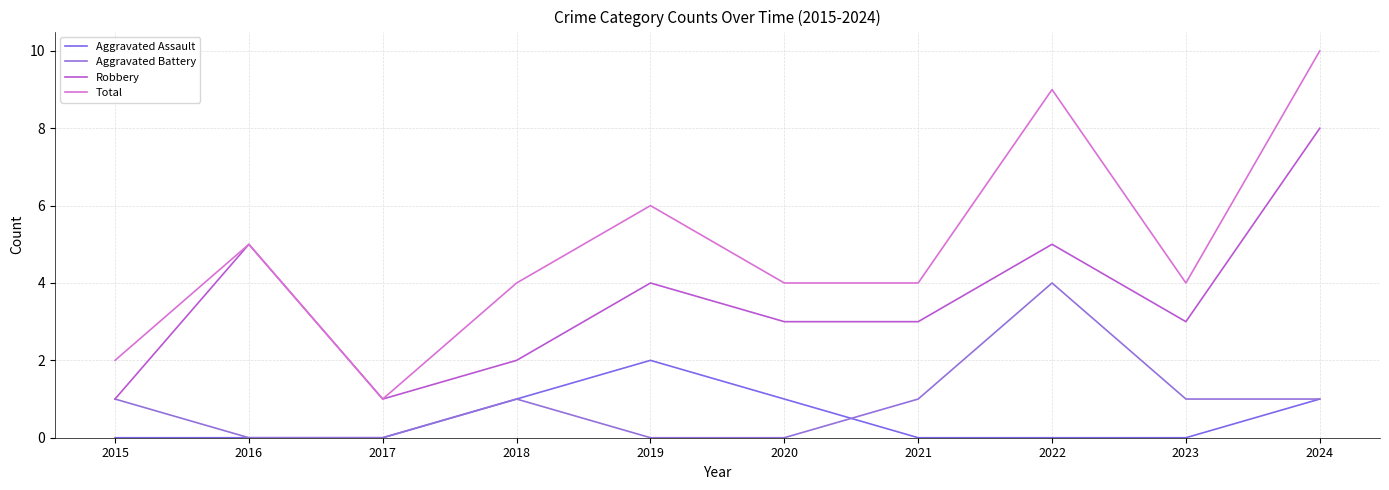

Which series has the largest total across all categories?

Total